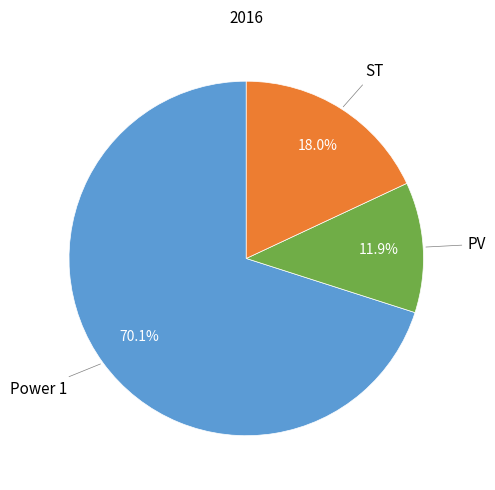

What is the largest slice in the pie chart?

Power 1